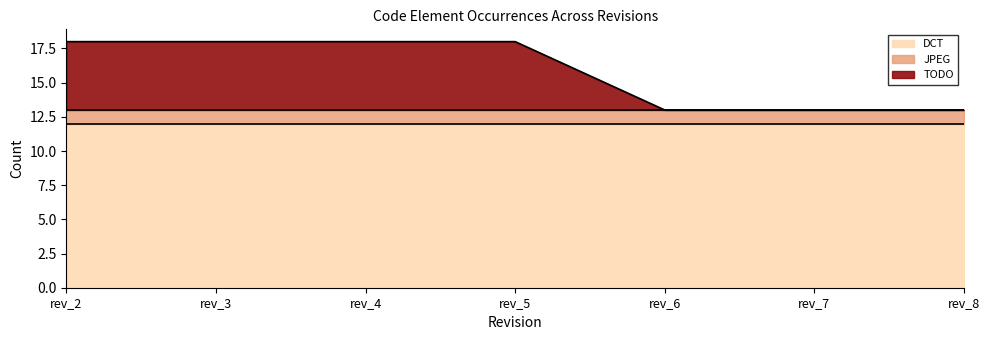

Does the chart have visible grid lines?

No